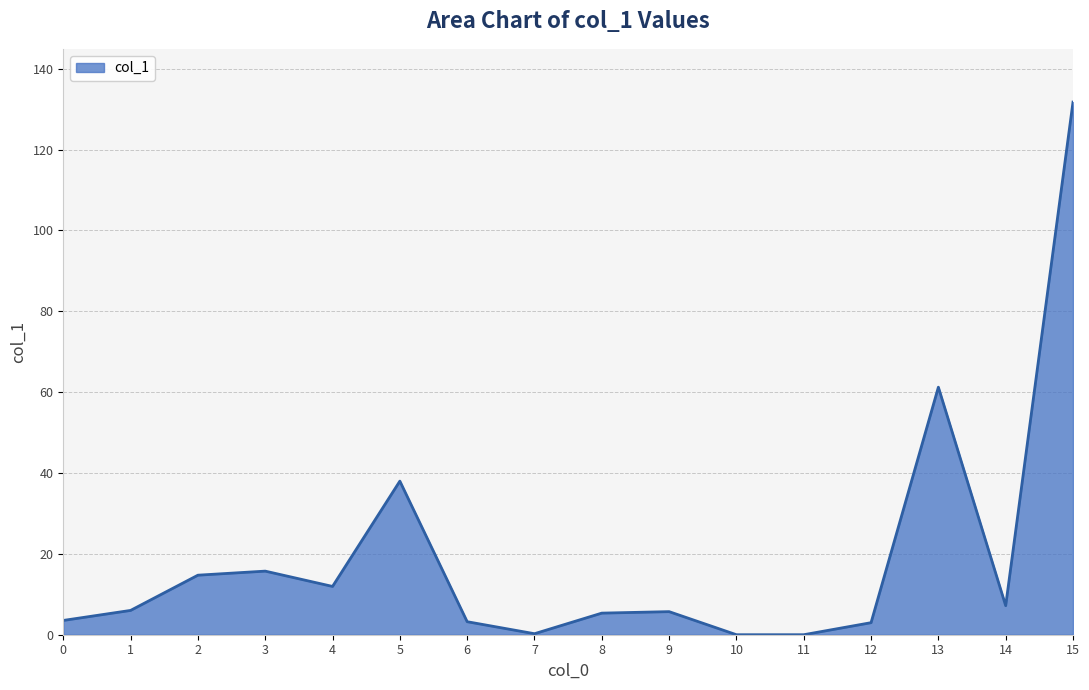

Which category has the highest value across all series?

15